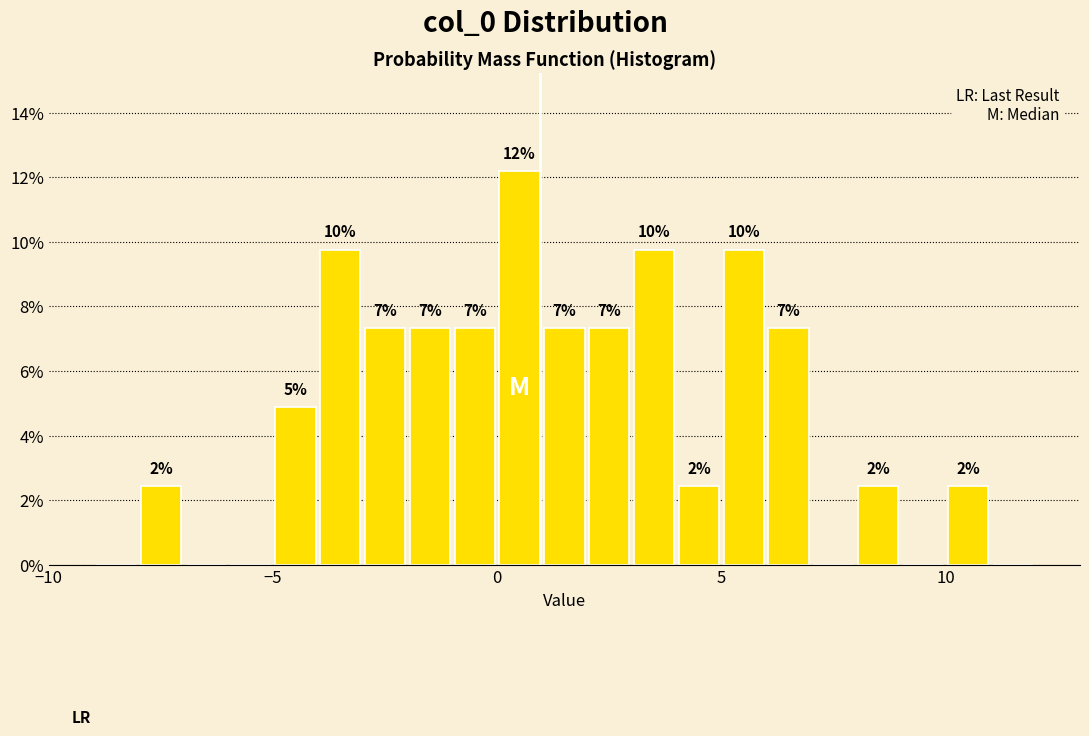

Around what value on the x-axis is the tallest bar? Give the approximate position of its centre, as read against the axis.

0.5